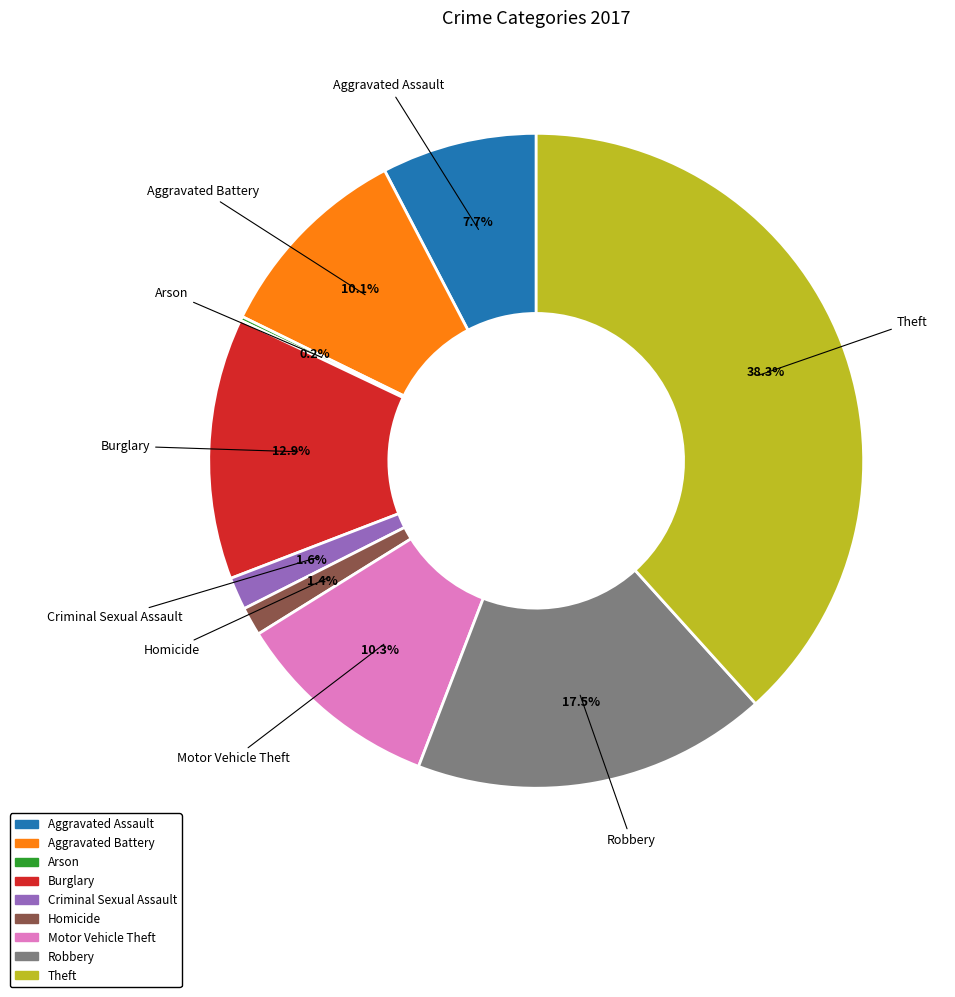

True or false: Aggravated Assault accounts for 8% of the total.

True